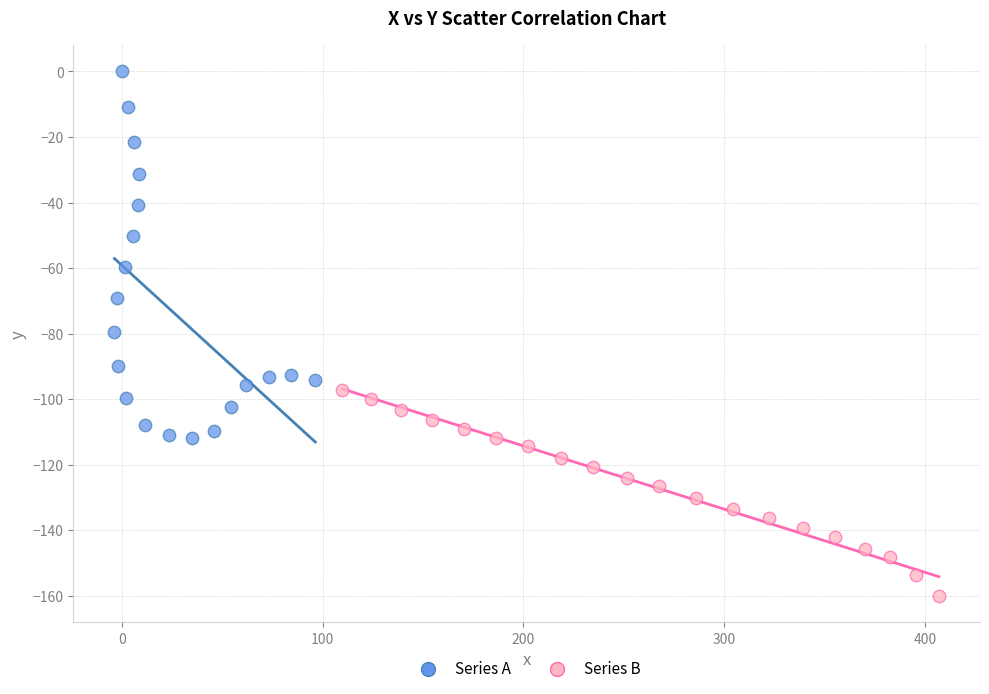

Which series reaches the maximum Y coordinate?

Series A